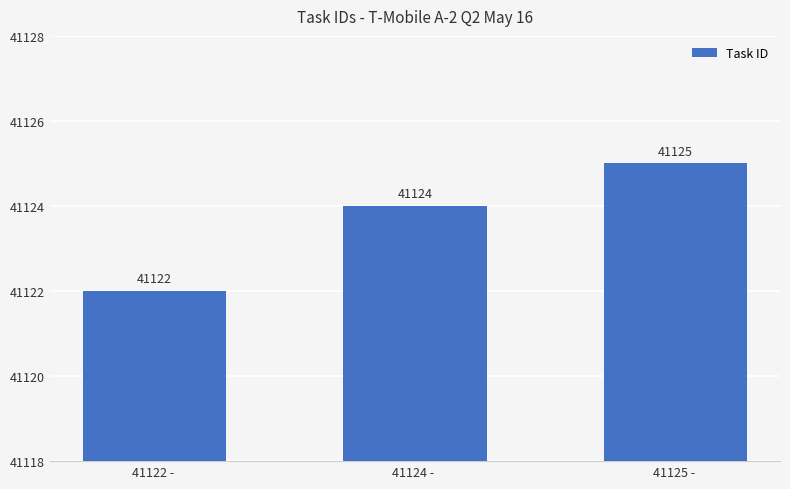

What is the change in value from 41124 -  to 41125 - ?

+1